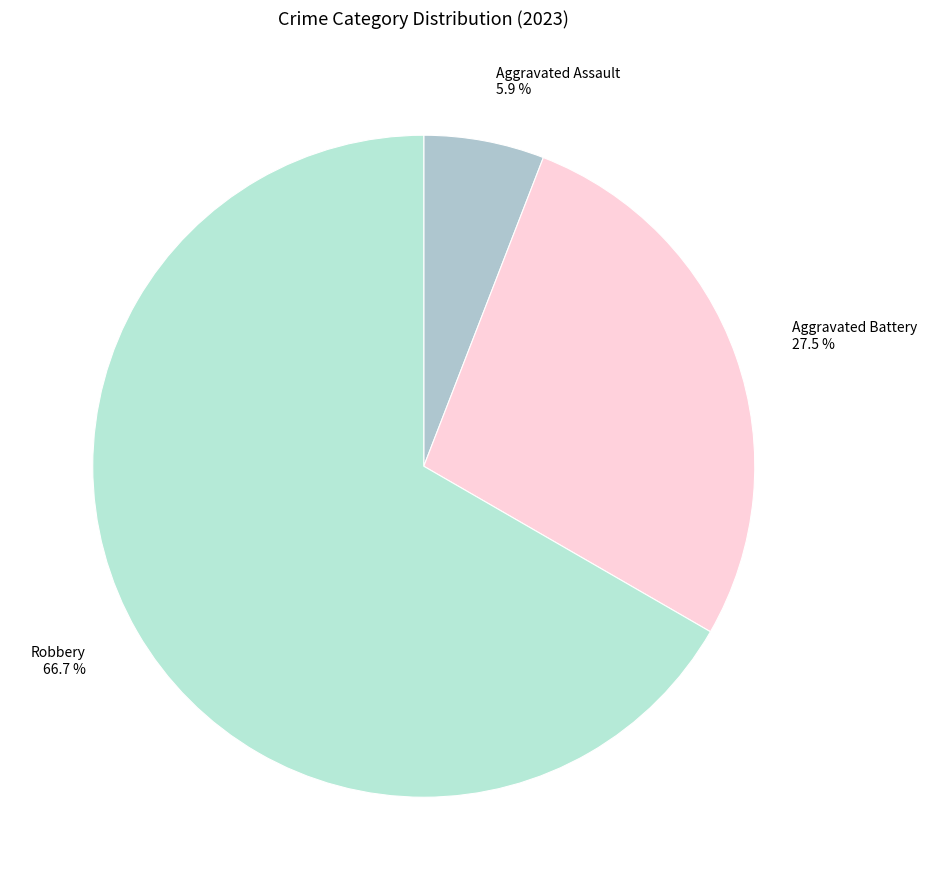

What is the total percentage of Aggravated Assault and Robbery?

72.5%